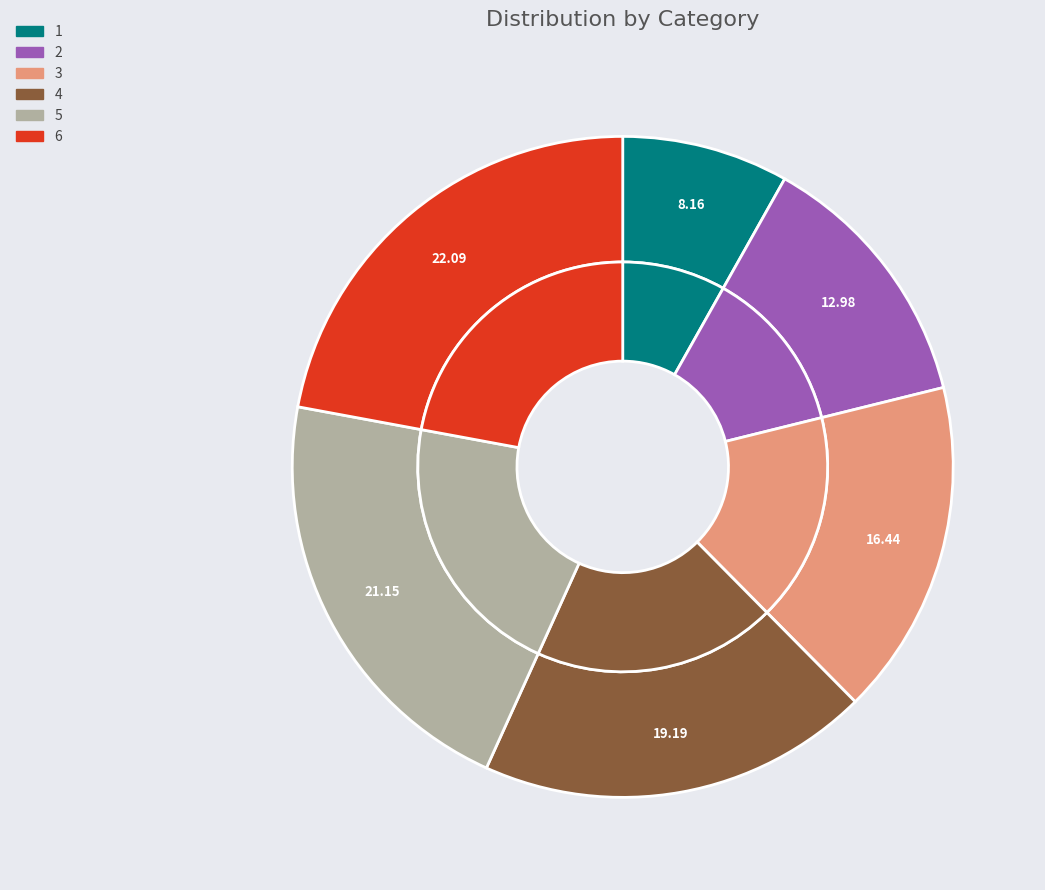

To the nearest percent, what percentage of the pie is 5?

21%